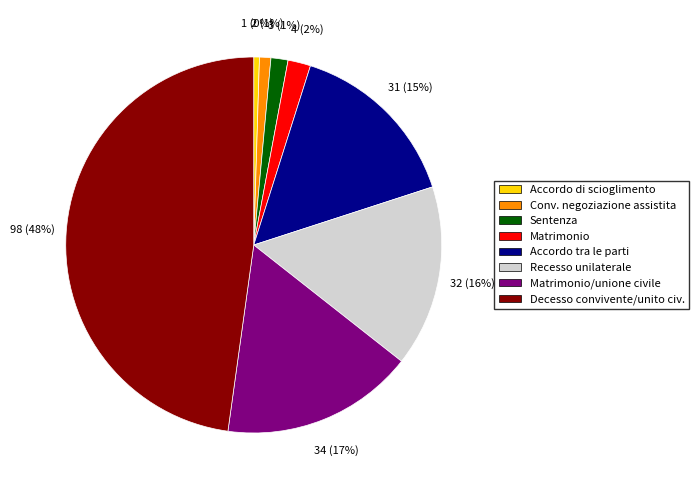

Does any single category account for the majority?

No